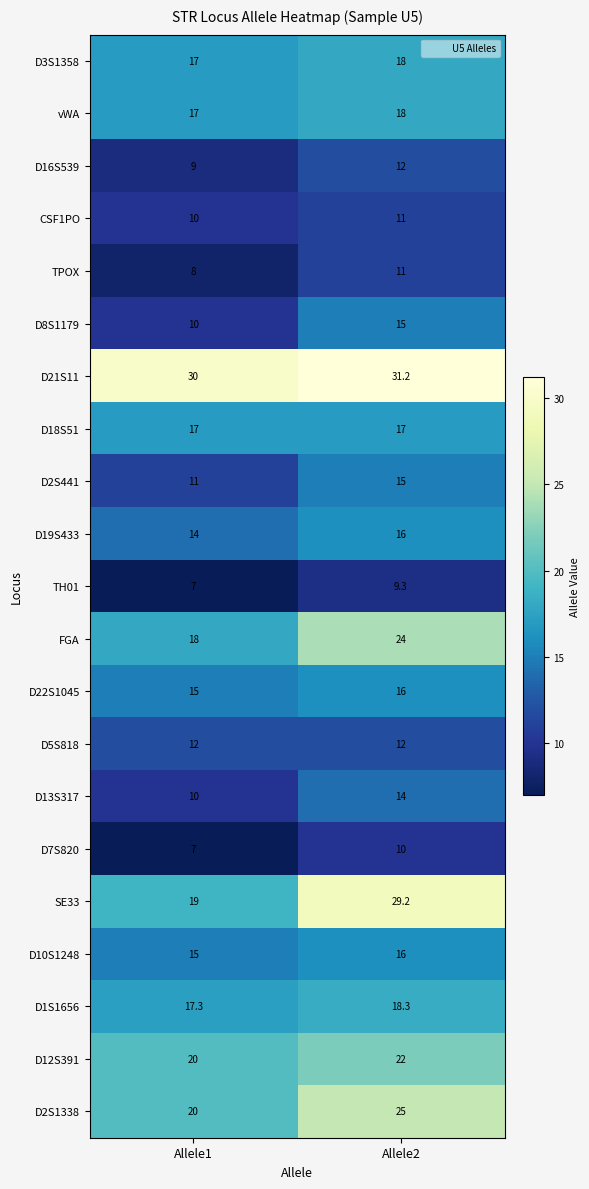

Which series changed the most between Allele1 and Allele2?

SE33